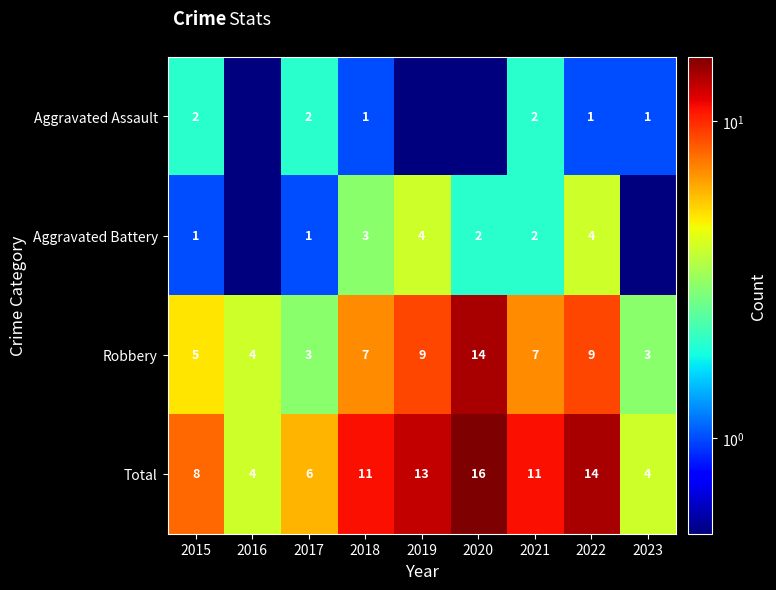

The Total series shows 3.4 at 2021. True or false?

False